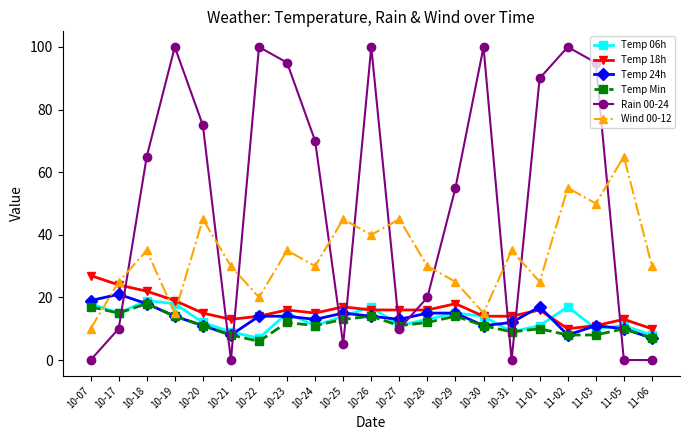

What is the label of the 4th point from the right?

11-02